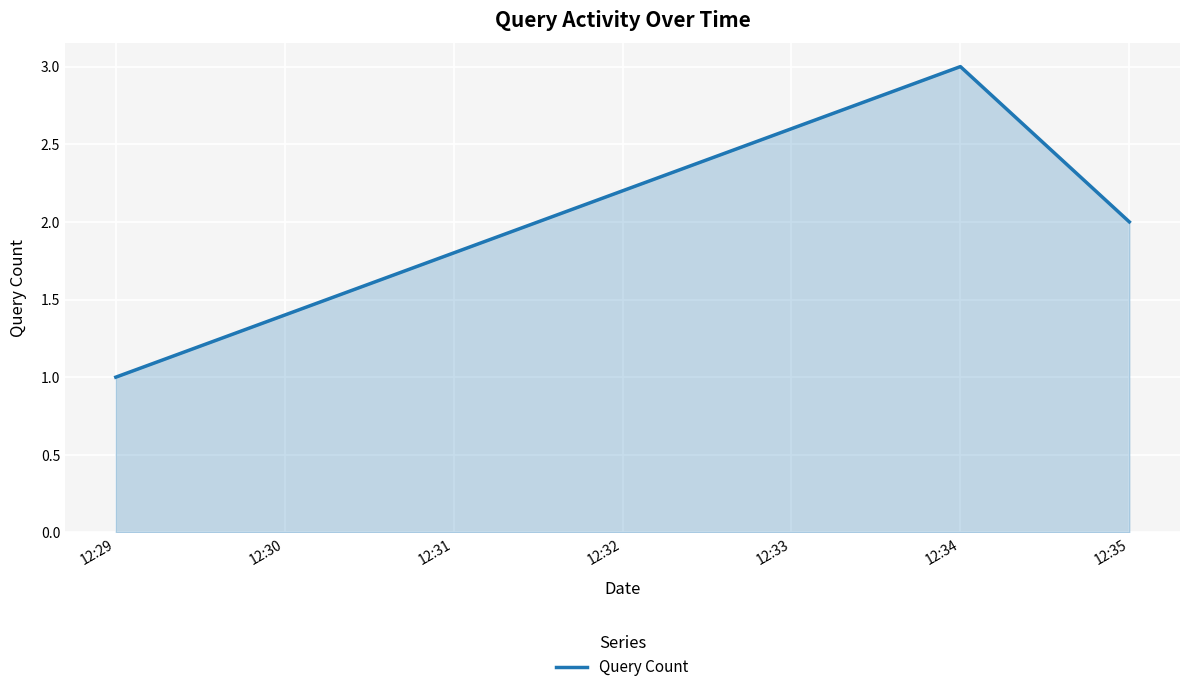

Count the number of categories in the chart.

3